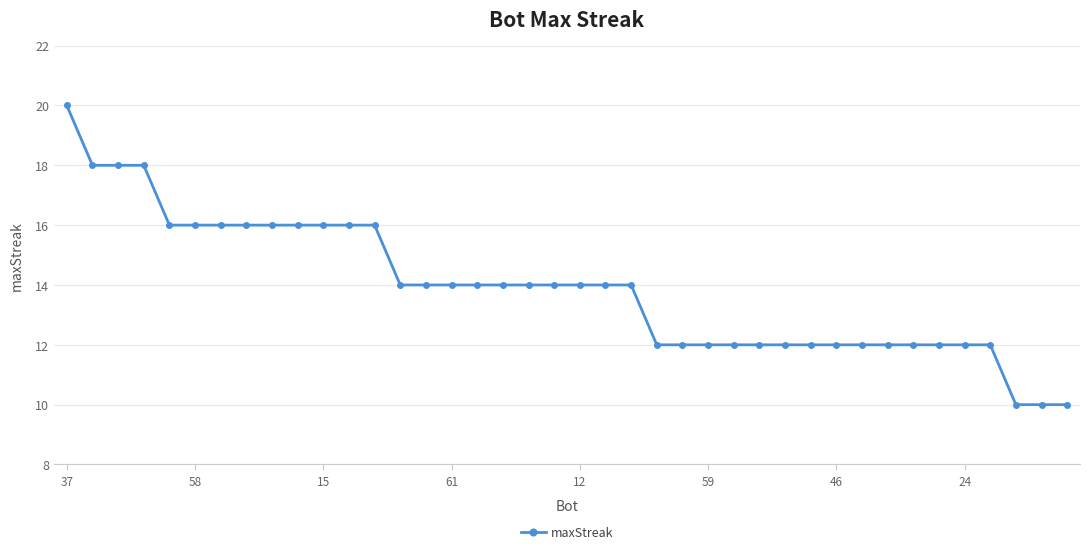

What is the maximum value shown in the chart?

20